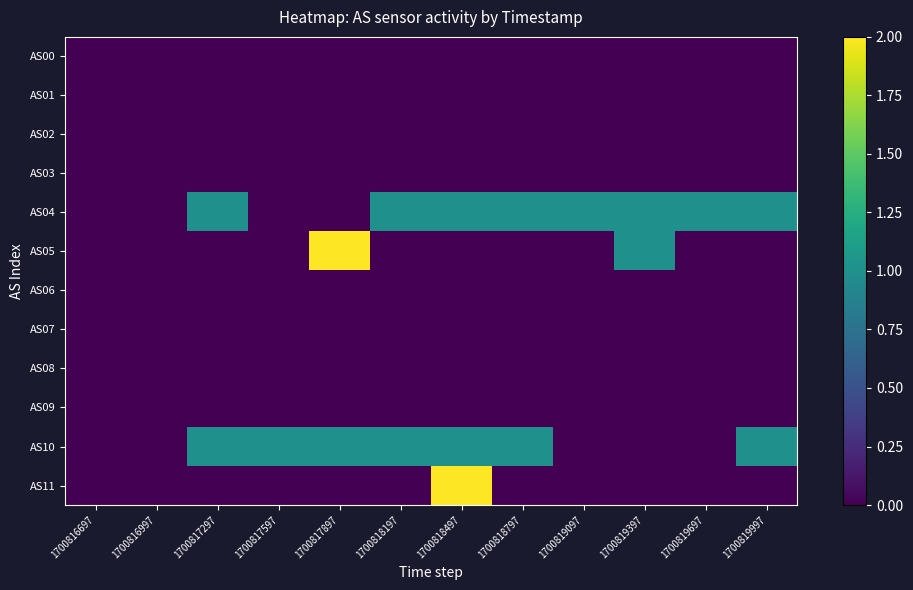

Reading left to right, what are all the values shown in this chart?

AS00: 1700816697=0	1700816997=0	1700817297=0	1700817597=0	1700817897=0	1700818197=0	1700818497=0	1700818797=0	1700819097=0	1700819397=0	1700819697=0	1700819997=0
AS01: 1700816697=0	1700816997=0	1700817297=0	1700817597=0	1700817897=0	1700818197=0	1700818497=0	1700818797=0	1700819097=0	1700819397=0	1700819697=0	1700819997=0
AS02: 1700816697=0	1700816997=0	1700817297=0	1700817597=0	1700817897=0	1700818197=0	1700818497=0	1700818797=0	1700819097=0	1700819397=0	1700819697=0	1700819997=0
AS03: 1700816697=0	1700816997=0	1700817297=0	1700817597=0	1700817897=0	1700818197=0	1700818497=0	1700818797=0	1700819097=0	1700819397=0	1700819697=0	1700819997=0
AS04: 1700816697=0	1700816997=0	1700817297=1	1700817597=0	1700817897=0	1700818197=1	1700818497=1	1700818797=1	1700819097=1	1700819397=1	1700819697=1	1700819997=1
AS05: 1700816697=0	1700816997=0	1700817297=0	1700817597=0	1700817897=2	1700818197=0	1700818497=0	1700818797=0	1700819097=0	1700819397=1	1700819697=0	1700819997=0
AS06: 1700816697=0	1700816997=0	1700817297=0	1700817597=0	1700817897=0	1700818197=0	1700818497=0	1700818797=0	1700819097=0	1700819397=0	1700819697=0	1700819997=0
AS07: 1700816697=0	1700816997=0	1700817297=0	1700817597=0	1700817897=0	1700818197=0	1700818497=0	1700818797=0	1700819097=0	1700819397=0	1700819697=0	1700819997=0
AS08: 1700816697=0	1700816997=0	1700817297=0	1700817597=0	1700817897=0	1700818197=0	1700818497=0	1700818797=0	1700819097=0	1700819397=0	1700819697=0	1700819997=0
AS09: 1700816697=0	1700816997=0	1700817297=0	1700817597=0	1700817897=0	1700818197=0	1700818497=0	1700818797=0	1700819097=0	1700819397=0	1700819697=0	1700819997=0
AS10: 1700816697=0	1700816997=0	1700817297=1	1700817597=1	1700817897=1	1700818197=1	1700818497=1	1700818797=1	1700819097=0	1700819397=0	1700819697=0	1700819997=1
AS11: 1700816697=0	1700816997=0	1700817297=0	1700817597=0	1700817897=0	1700818197=0	1700818497=2	1700818797=0	1700819097=0	1700819397=0	1700819697=0	1700819997=0